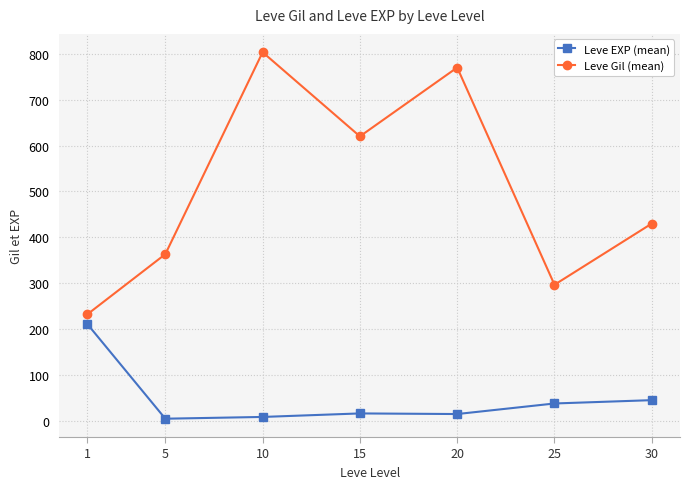

The value of Leve Gil (mean) at 1 is 76.6. True or false?

False